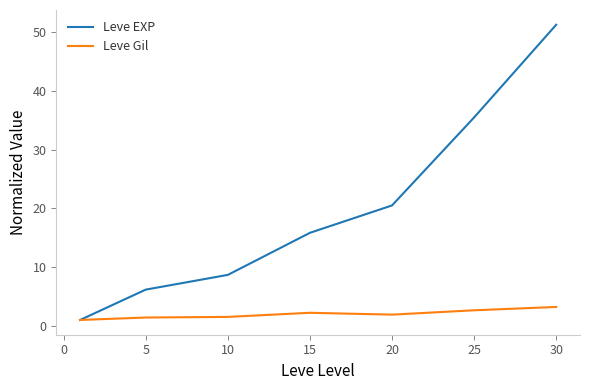

How many values in the Leve EXP series exceed 15?

4